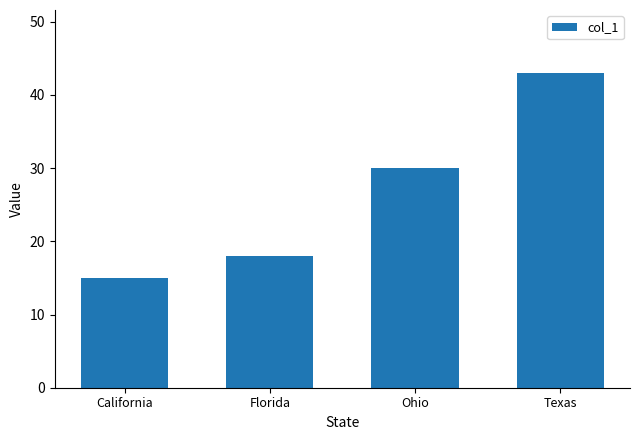

Approximately how many times larger is the value at Texas compared to Ohio?

1.4